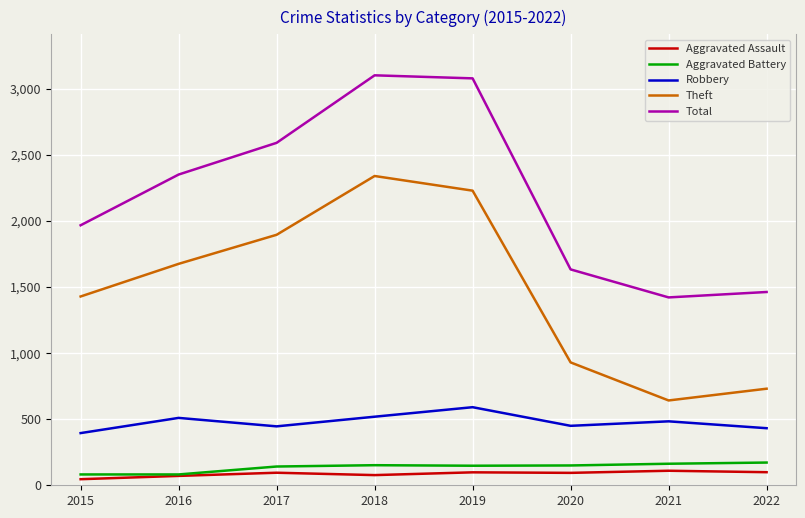

What is the spread (max minus min) of values at 2022?

1364